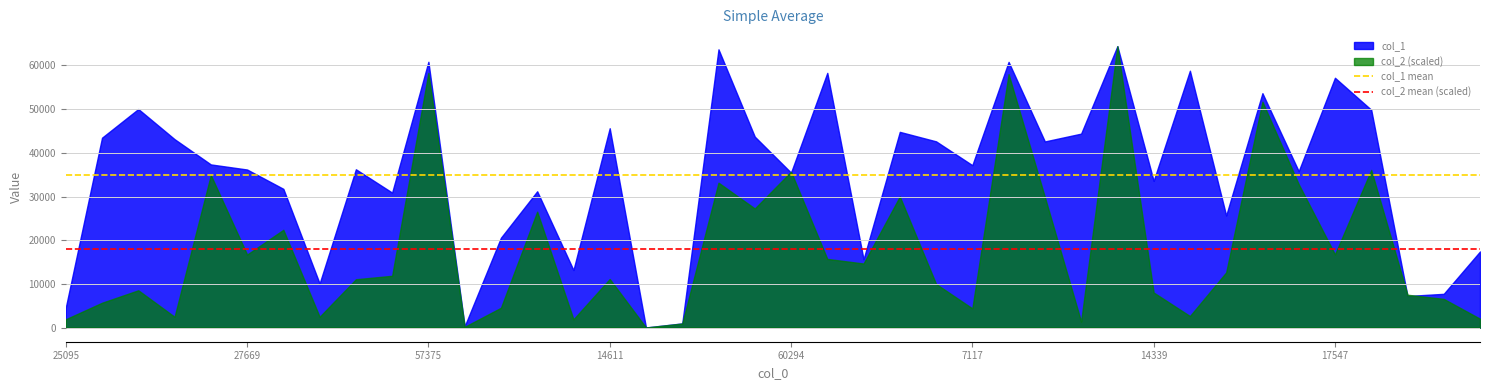

What is the spread (max minus min) of values at 25095?

2673.1